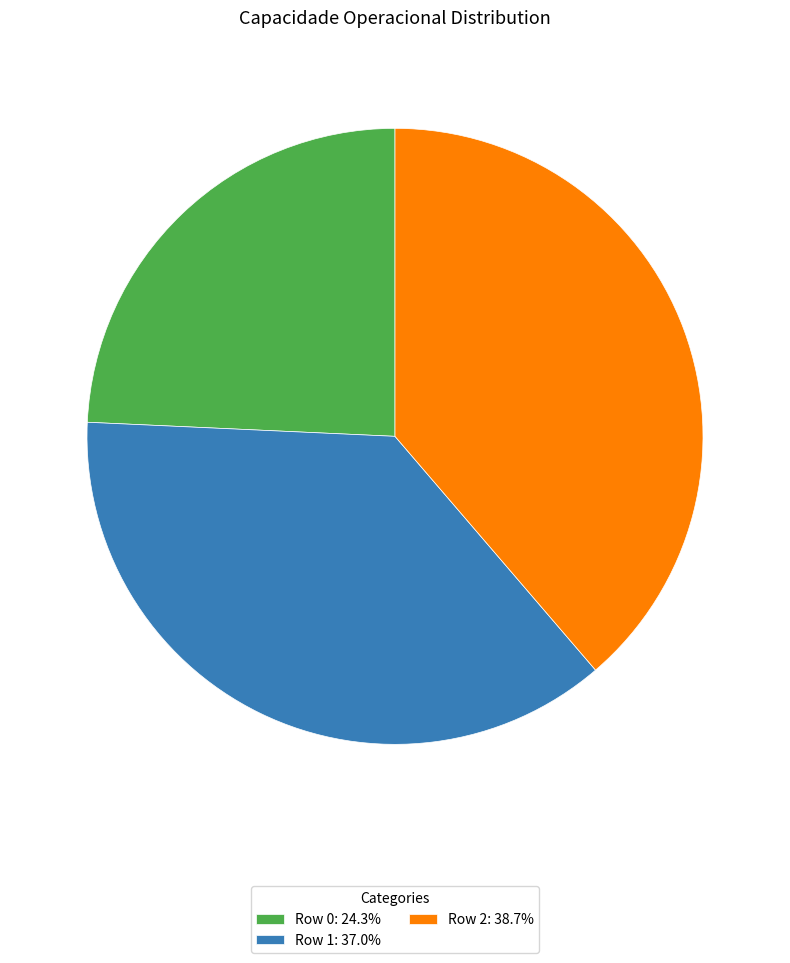

Combined, do Row 2: 38.7% and Row 1: 37.0% account for over 50%?

Yes